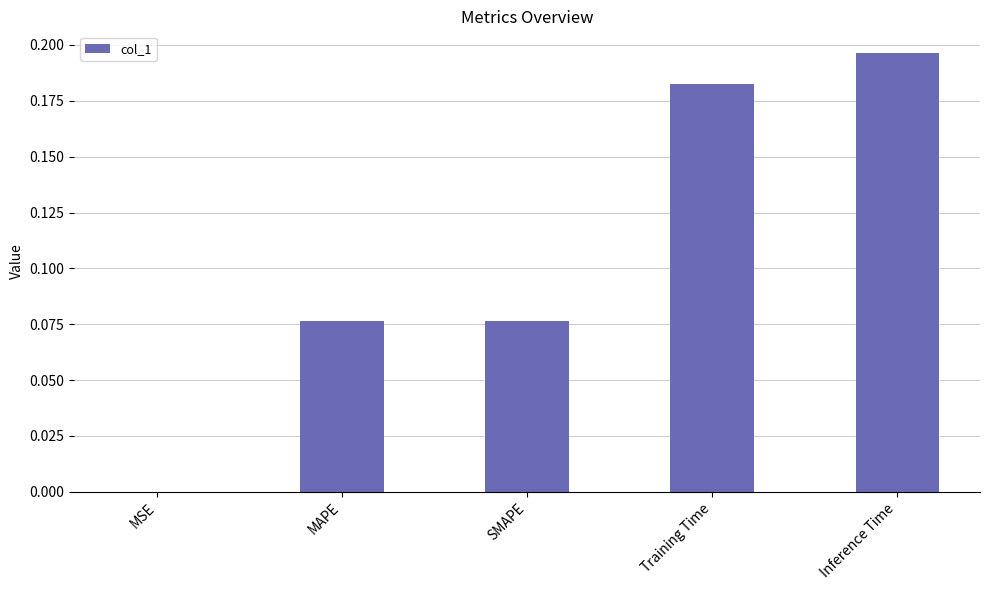

Count the number of data series in this chart.

1